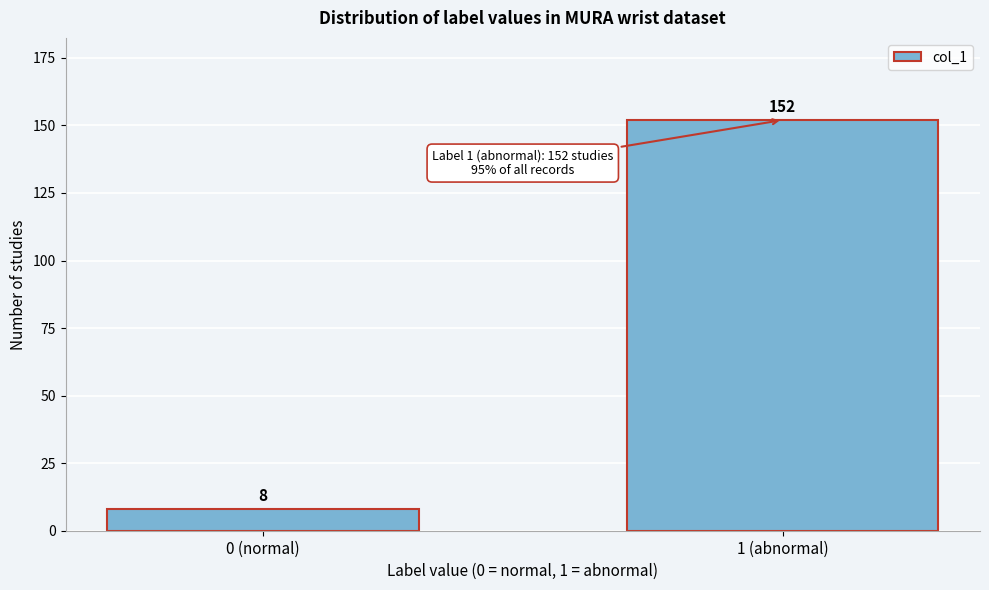

Reading left to right, extract all data points from this chart.

8	152